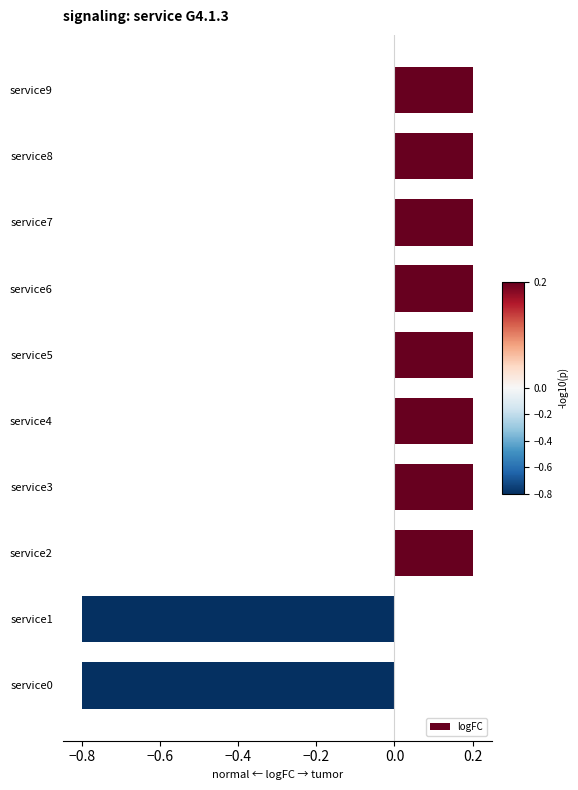

What is the greatest value displayed?

0.2